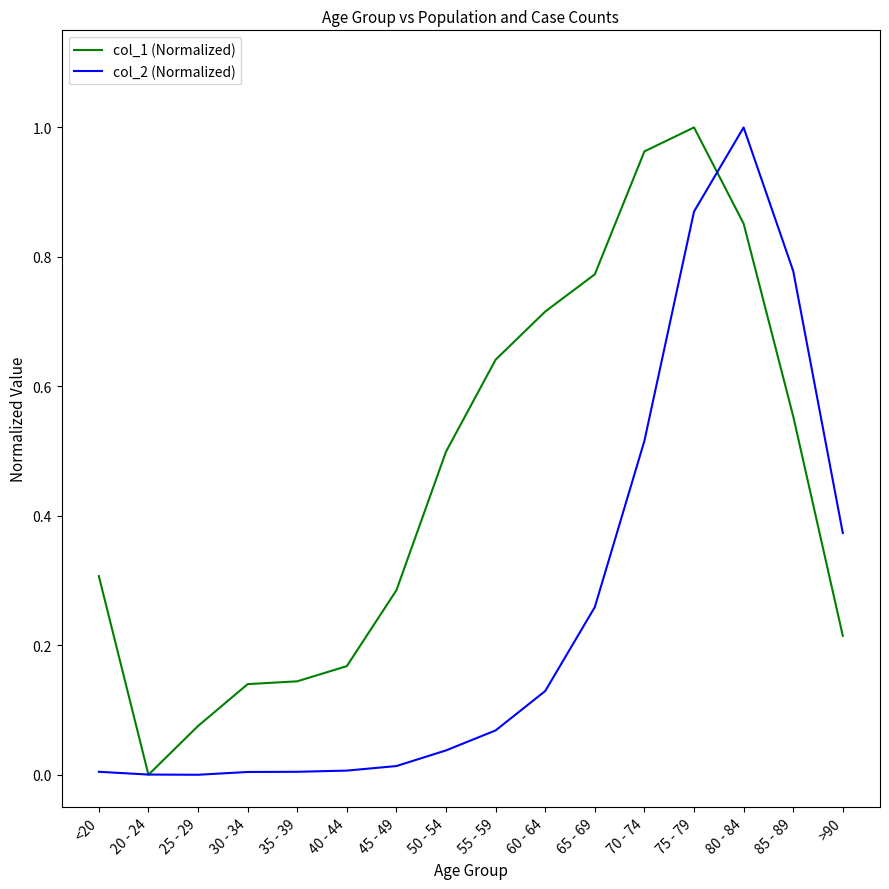

Which series has the largest total across all categories?

col_1 (Normalized)